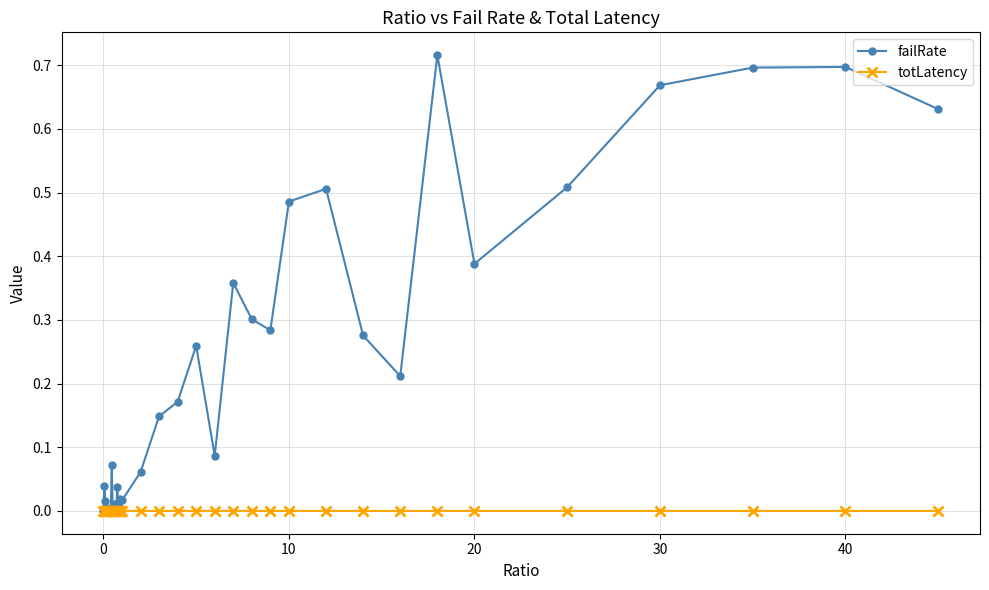

How many lines are shown in the chart?

2